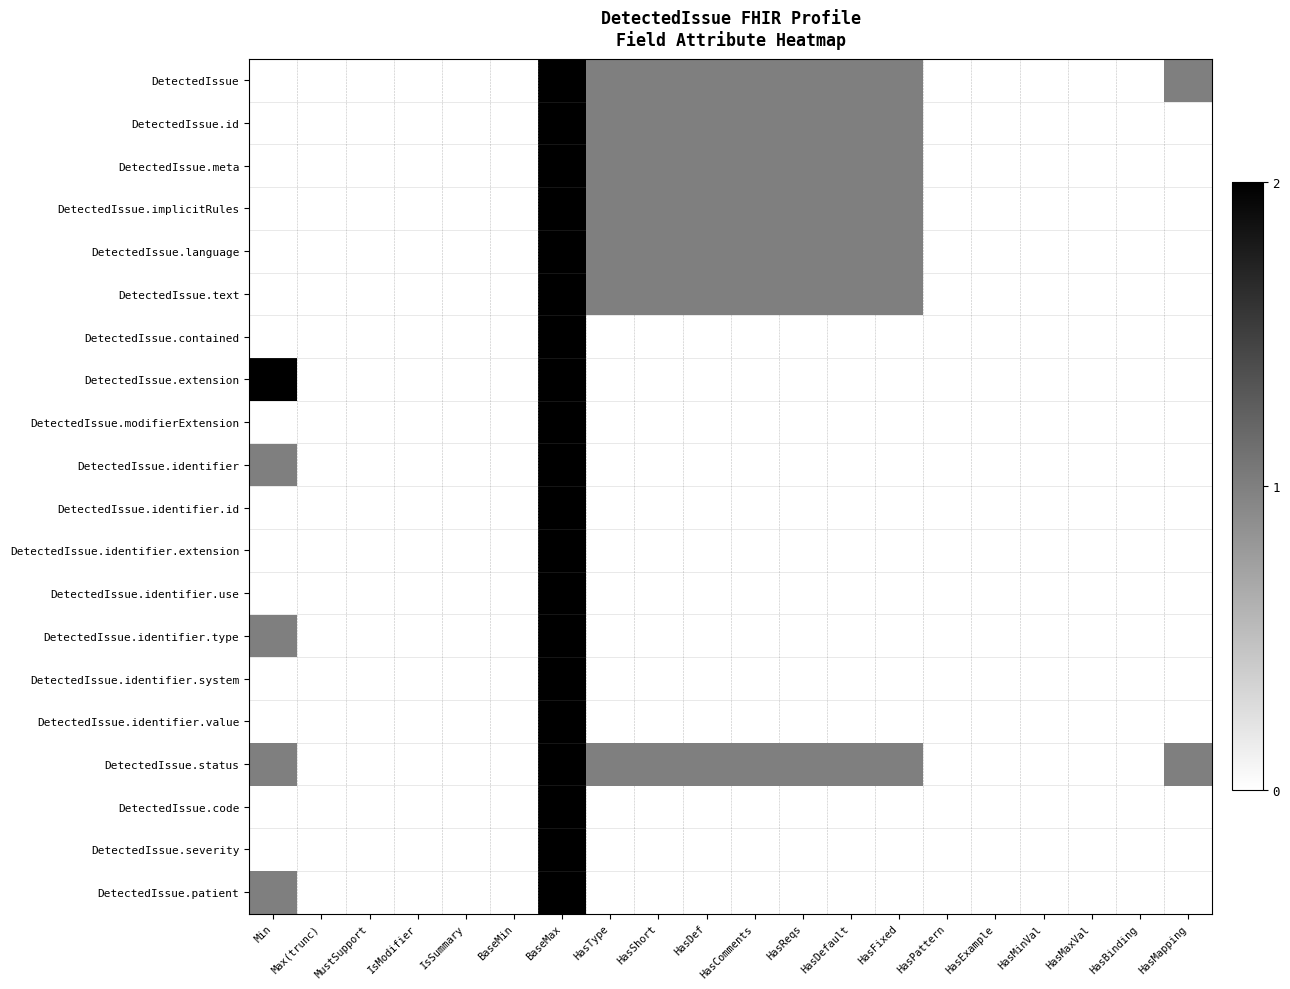

How many categories are shown in the chart?

20